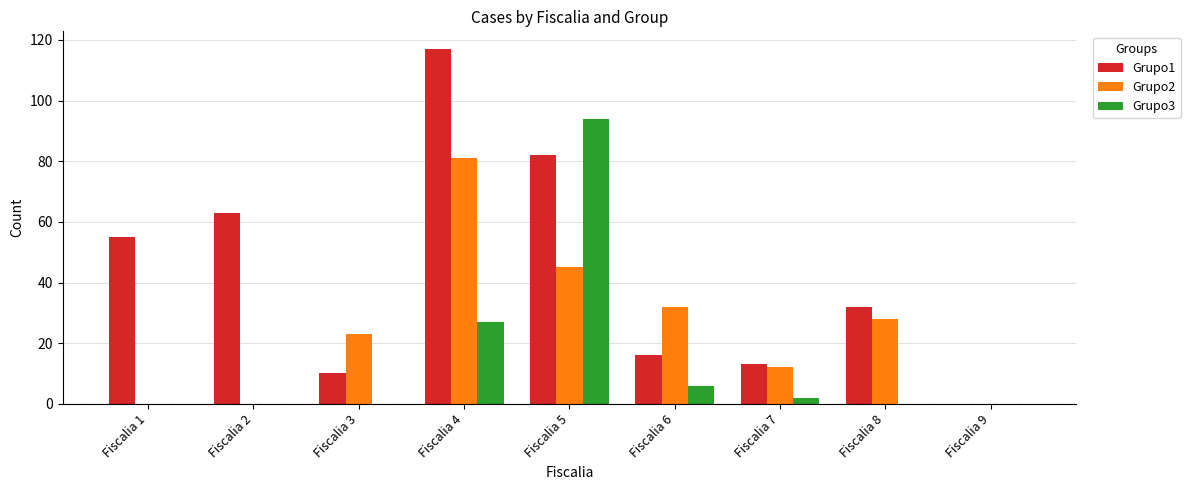

Between Fiscalia 2 and Fiscalia 4, which series saw the biggest shift?

Grupo2